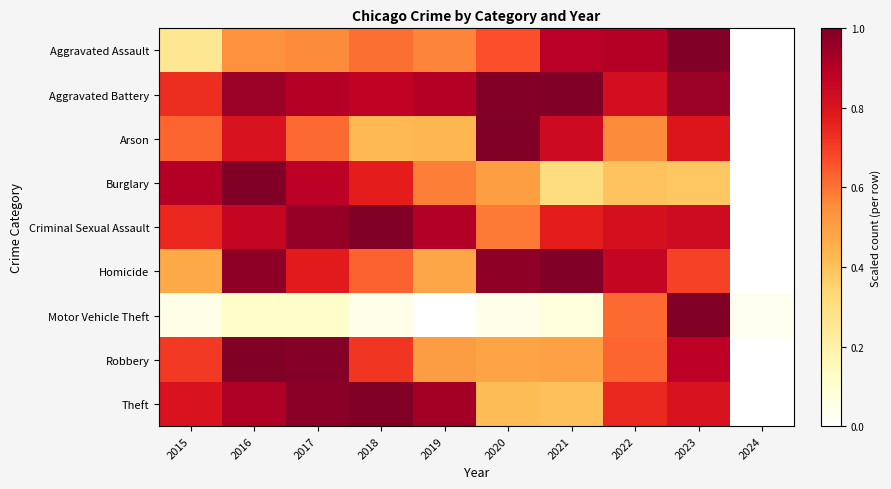

Reading left to right, what are all the values shown in this chart?

Aggravated Assault: 2015=0.3	2016=0.5	2017=0.6	2018=0.6	2019=0.6	2020=0.7	2021=0.9	2022=0.9	2023=1.0	2024=0.0
Aggravated Battery: 2015=0.7	2016=0.9	2017=0.9	2018=0.9	2019=0.9	2020=1.0	2021=1.0	2022=0.8	2023=0.9	2024=0.0
Arson: 2015=0.6	2016=0.8	2017=0.6	2018=0.4	2019=0.4	2020=1.0	2021=0.8	2022=0.6	2023=0.8	2024=0.0
Burglary: 2015=0.9	2016=1.0	2017=0.9	2018=0.8	2019=0.6	2020=0.5	2021=0.3	2022=0.4	2023=0.4	2024=0.0
Criminal Sexual Assault: 2015=0.7	2016=0.9	2017=1.0	2018=1.0	2019=0.9	2020=0.6	2021=0.8	2022=0.8	2023=0.8	2024=0.0
Homicide: 2015=0.5	2016=1.0	2017=0.8	2018=0.6	2019=0.5	2020=1.0	2021=1.0	2022=0.9	2023=0.7	2024=0.0
Motor Vehicle Theft: 2015=0.1	2016=0.1	2017=0.1	2018=0.0	2019=0.0	2020=0.0	2021=0.1	2022=0.6	2023=1.0	2024=0.0
Robbery: 2015=0.7	2016=1.0	2017=1.0	2018=0.7	2019=0.5	2020=0.5	2021=0.5	2022=0.6	2023=0.9	2024=0.0
Theft: 2015=0.8	2016=0.9	2017=1.0	2018=1.0	2019=0.9	2020=0.4	2021=0.4	2022=0.7	2023=0.8	2024=0.0